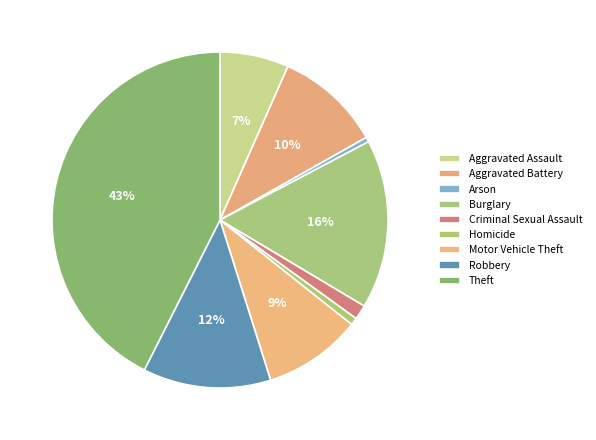

Rank the categories by value from lowest to highest.

Arson, Homicide, Criminal Sexual Assault, Aggravated Assault, Motor Vehicle Theft, Aggravated Battery, Robbery, Burglary, Theft